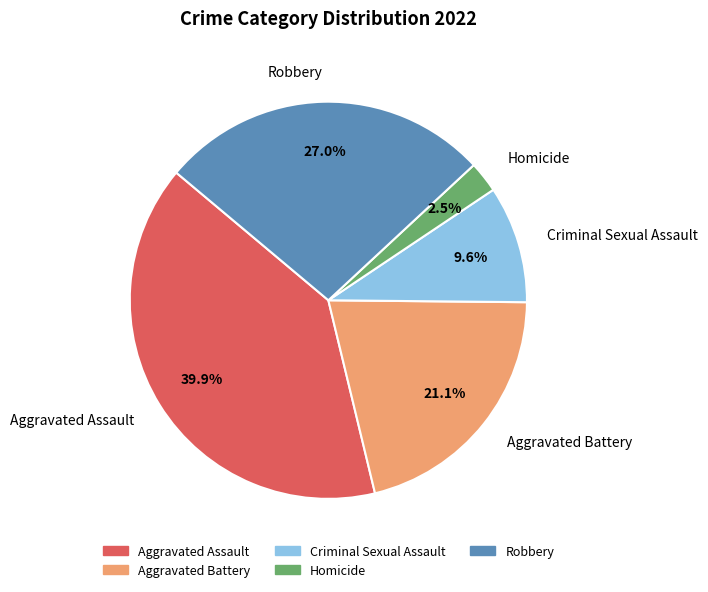

Does Aggravated Battery account for over 50% of the chart?

No